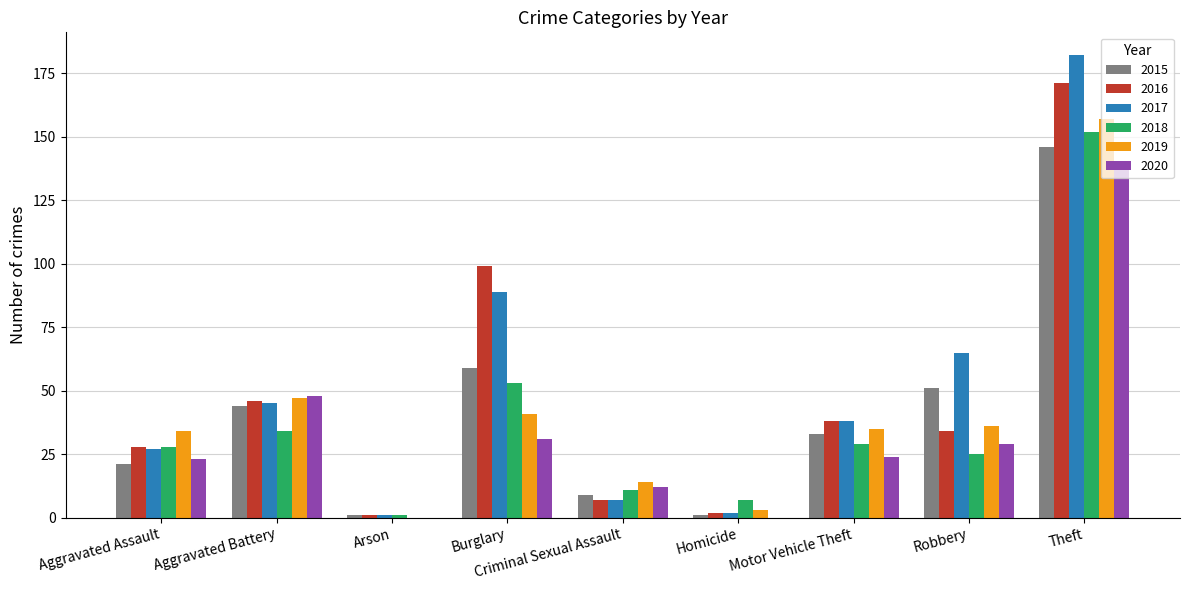

What are all the series names shown in the legend?

2015, 2016, 2017, 2018, 2019, 2020